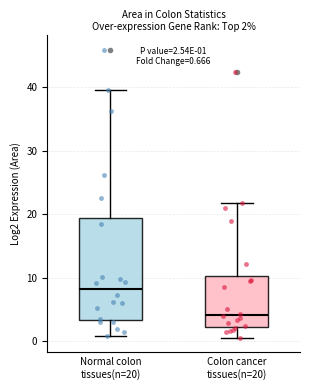

Which box is the tallest, from its lower edge to its upper edge?

Normal colon tissues(n=20)